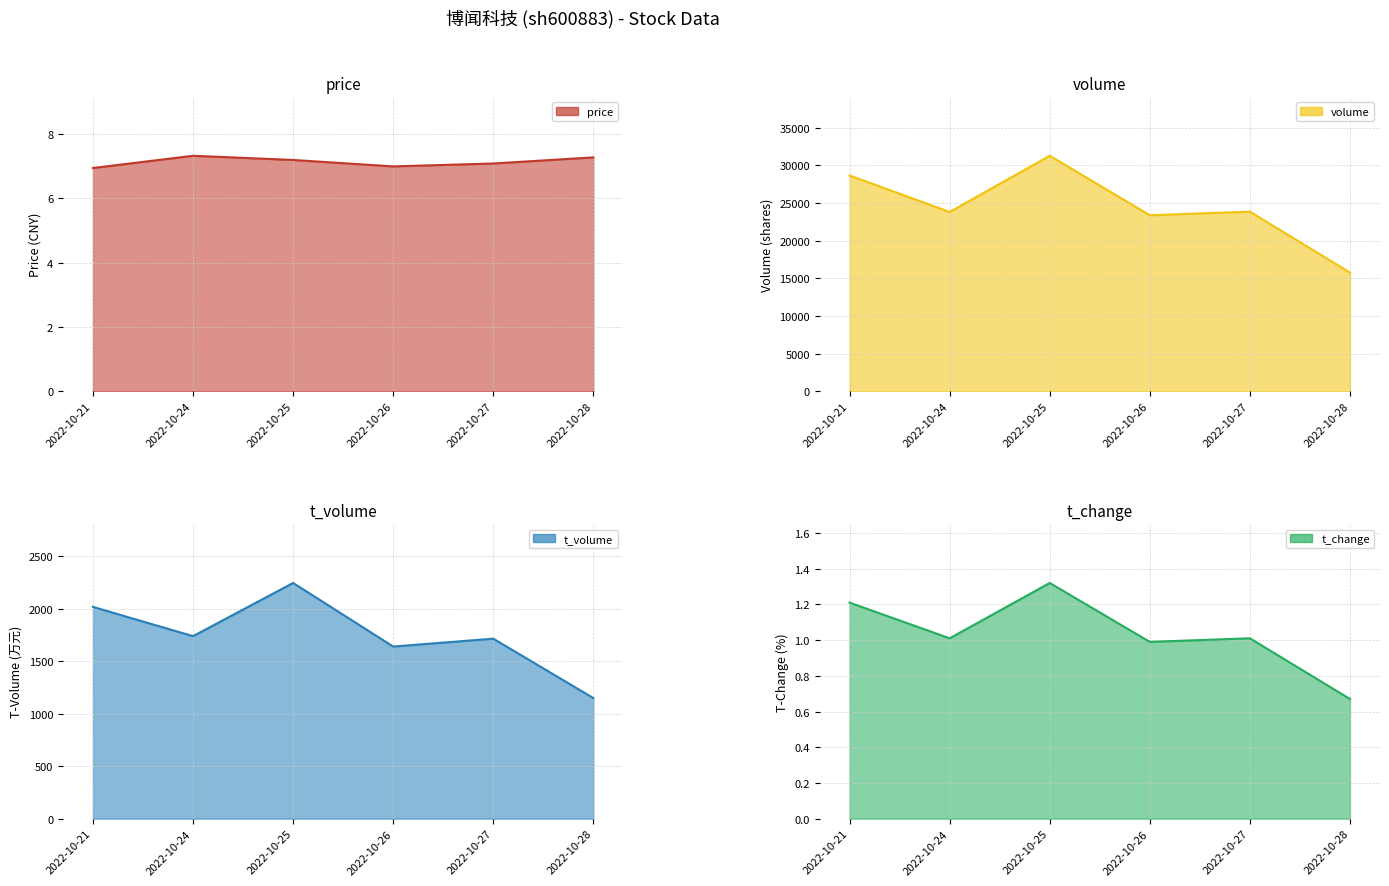

At 2022-10-26, list the series in order from smallest to largest.

t_change, price, t_volume, volume